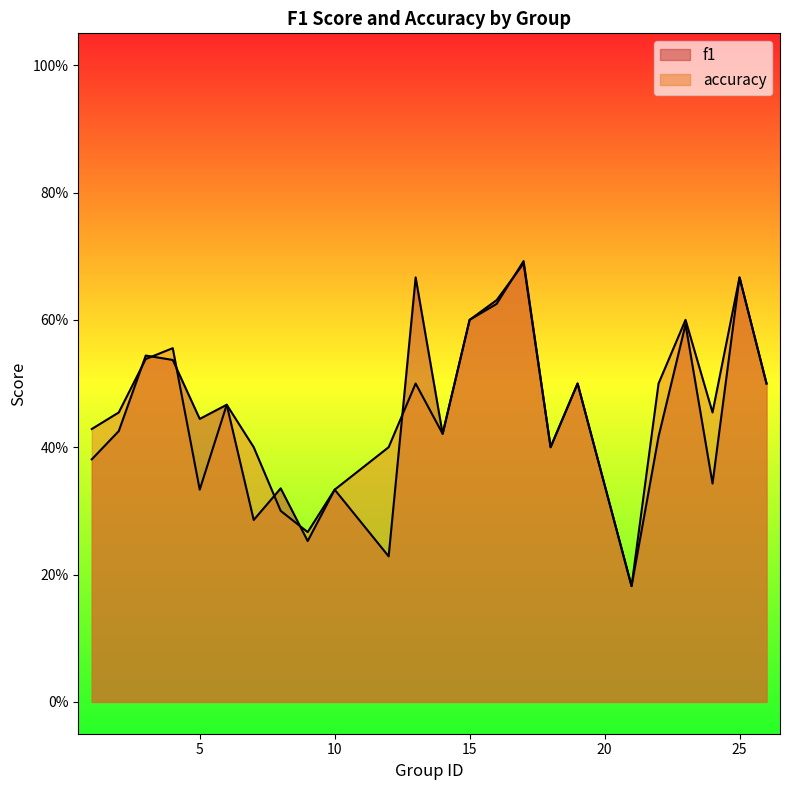

Which series ends up on top after the final intersection of f1 and accuracy?

accuracy